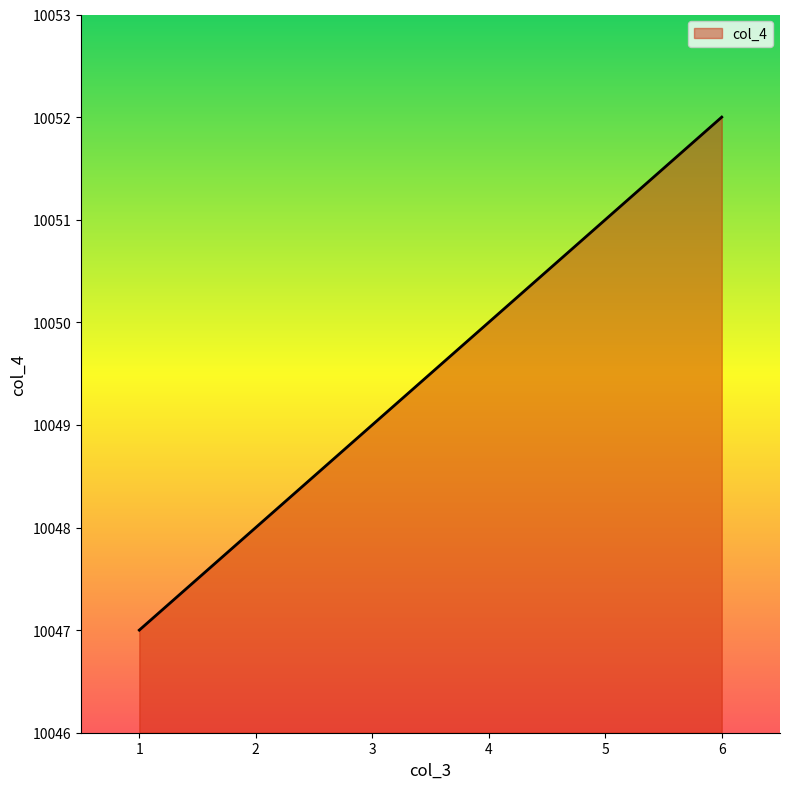

What is the approximate value at 6?

10052